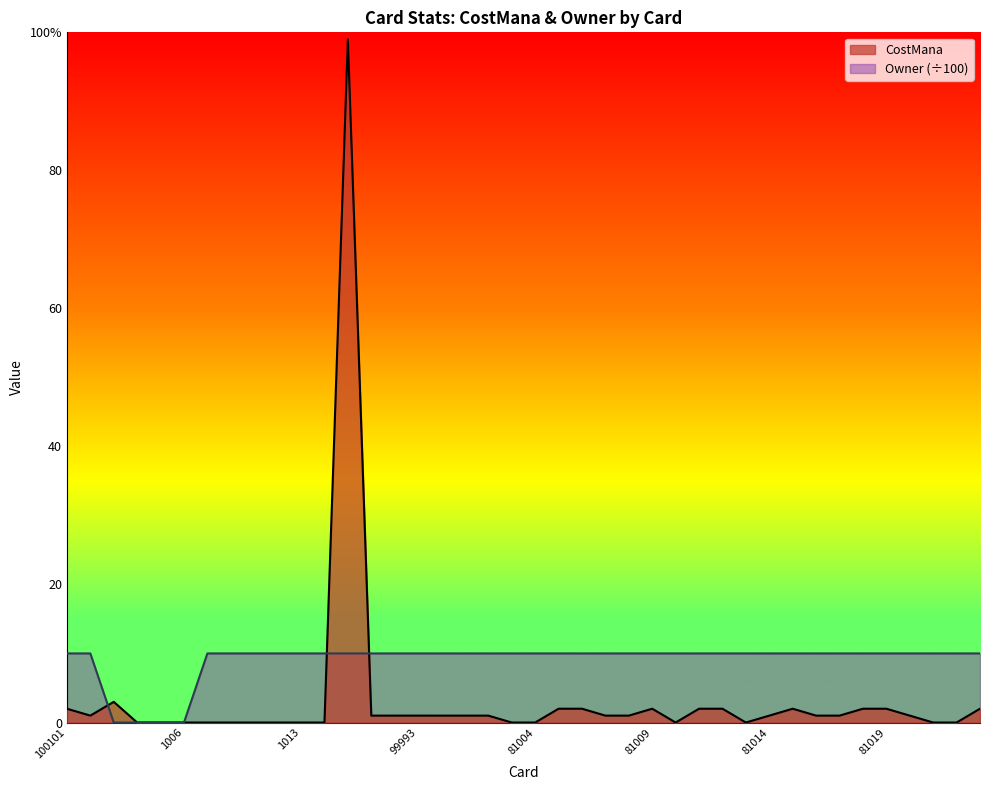

Which series has the largest total across all categories?

Owner (÷100)